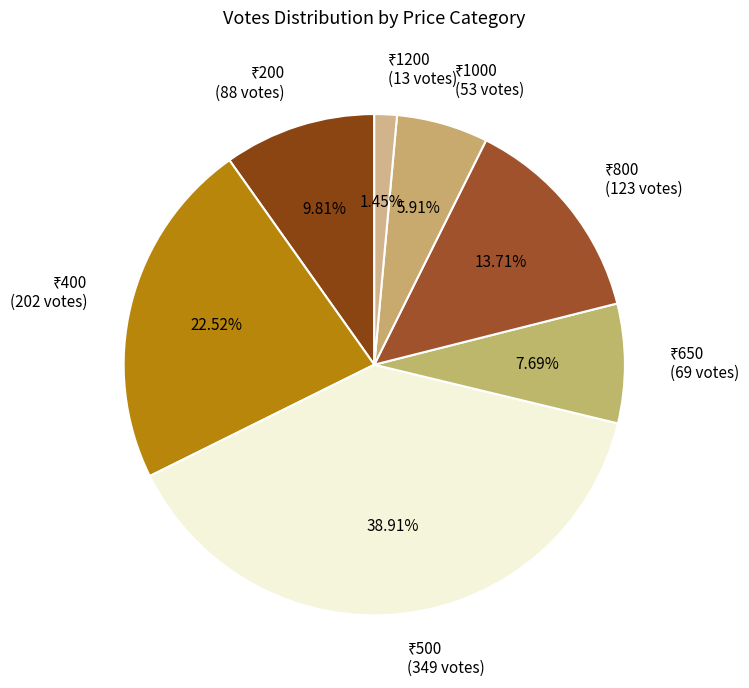

Is there any slice that represents more than half of the pie?

No